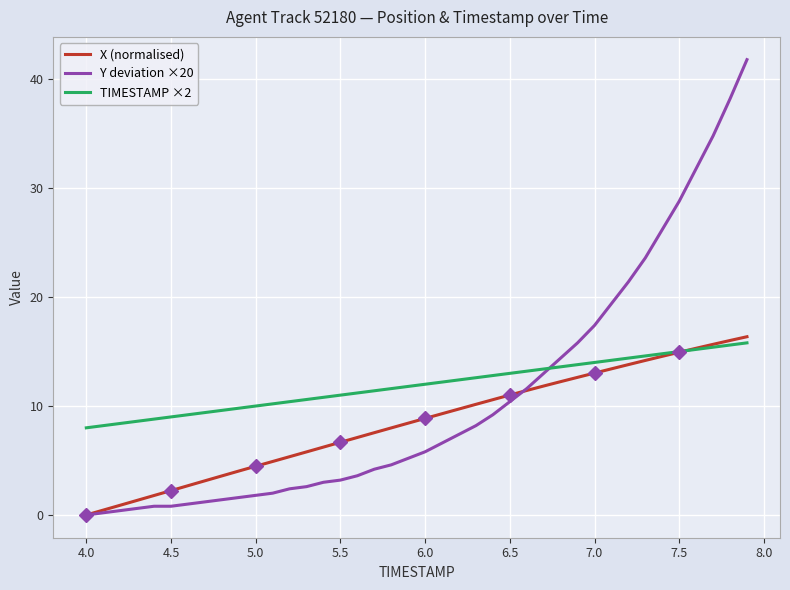

What is the difference between the maximum and minimum values in the TIMESTAMP ×2 series?

7.8